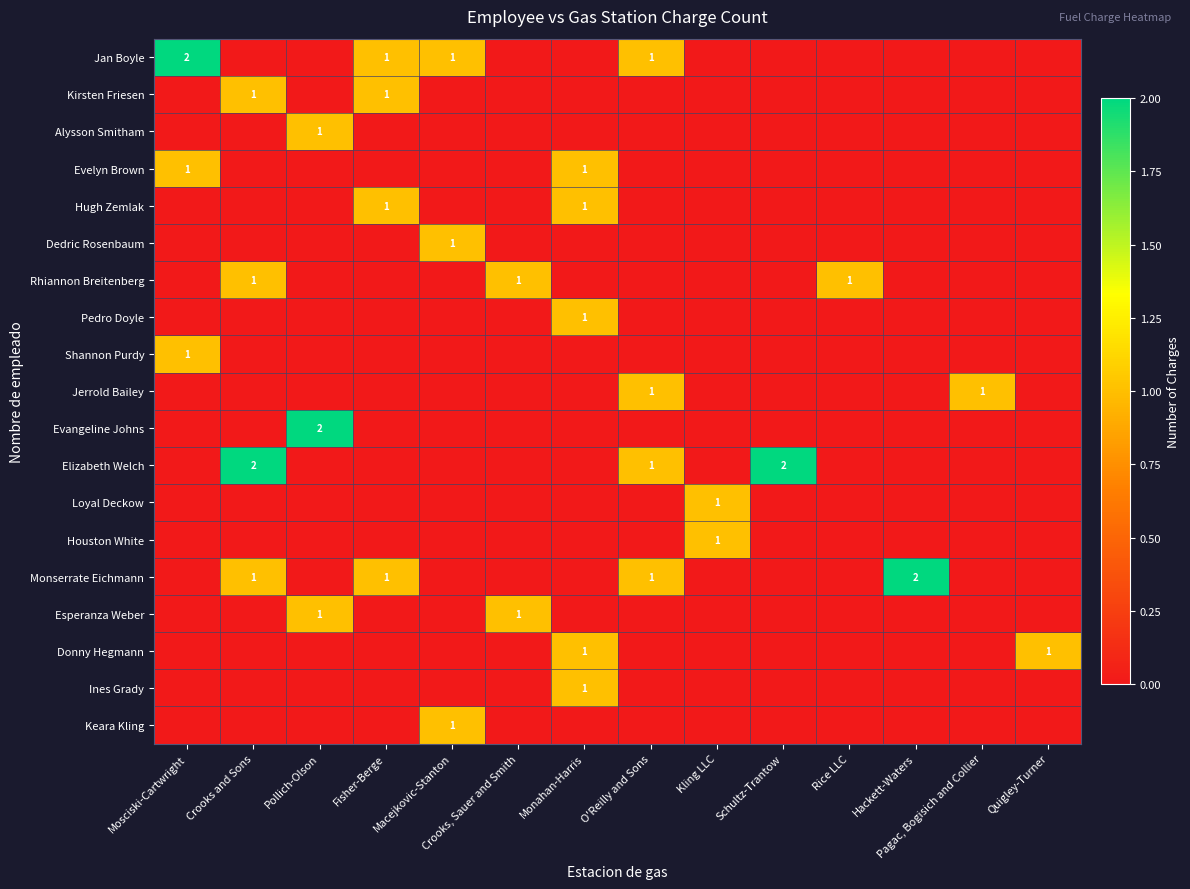

Rank the categories by Pedro Doyle value from highest to lowest.

Monahan-Harris, Mosciski-Cartwright, Crooks and Sons, Pollich-Olson, Fisher-Berge, Macejkovic-Stanton, Crooks, Sauer and Smith, O'Reilly and Sons, Kling LLC, Schultz-Trantow, Rice LLC, Hackett-Waters, Pagac, Bogisich and Collier, Quigley-Turner